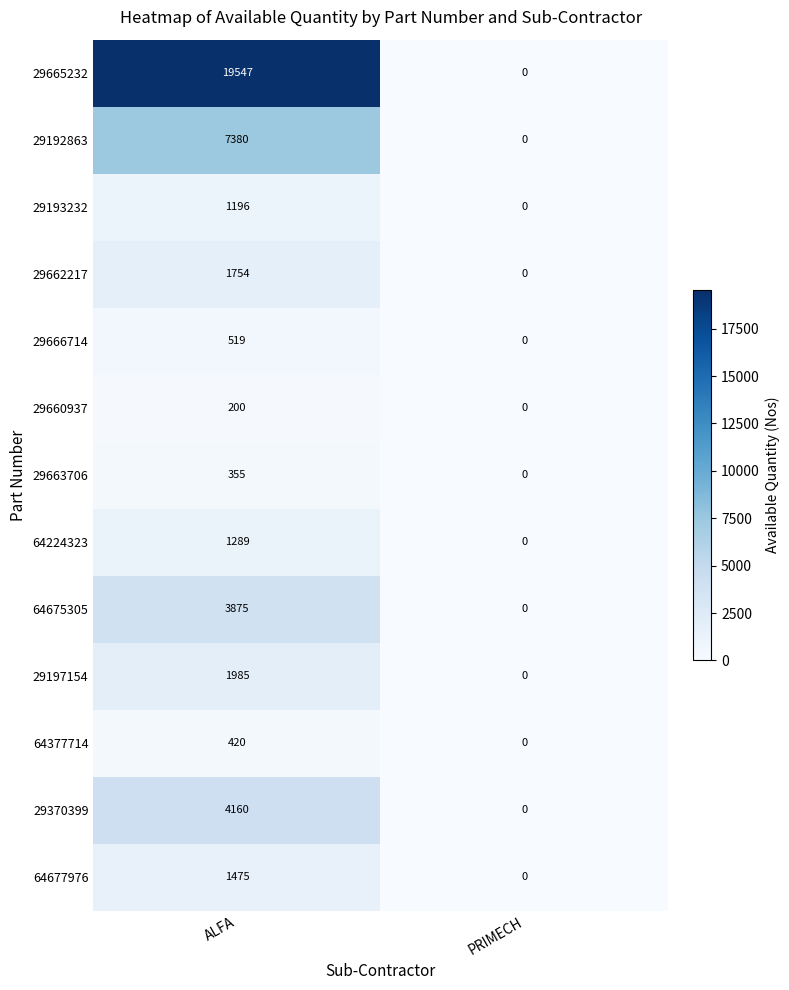

What is the spread (max minus min) of values at ALFA?

19347